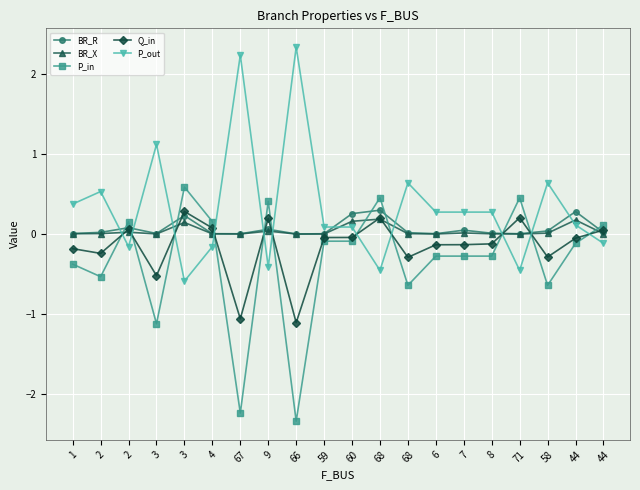

How many lines are shown in the chart?

5